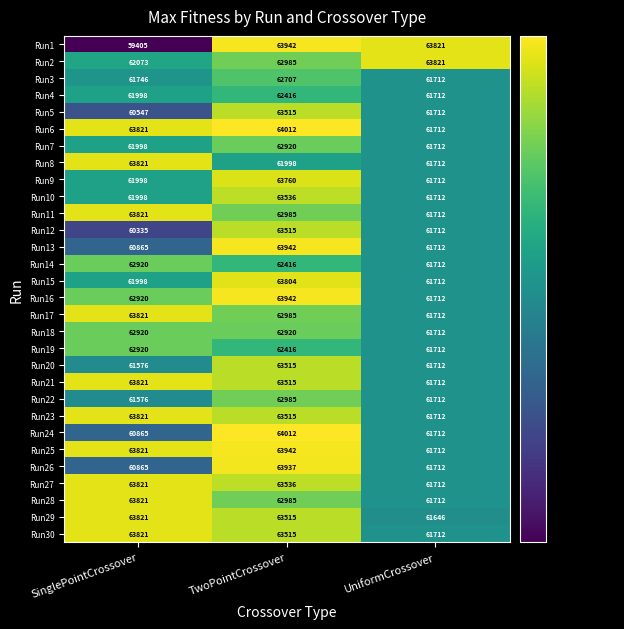

At which label does Run19 first exceed 62416?

SinglePointCrossover